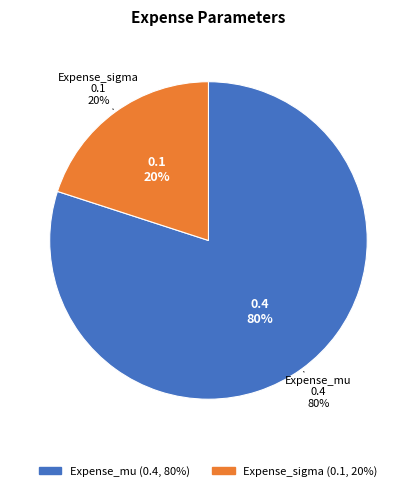

What is the change in value from Expense_mu to Expense_sigma?

-0.3